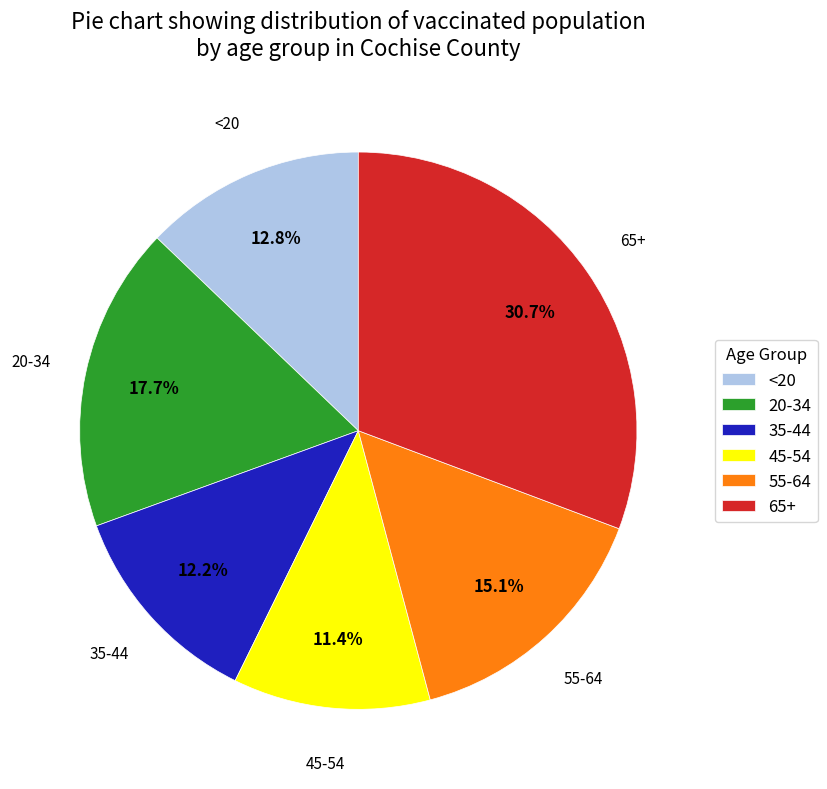

Which has a higher value, 20-34 or 45-54?

20-34